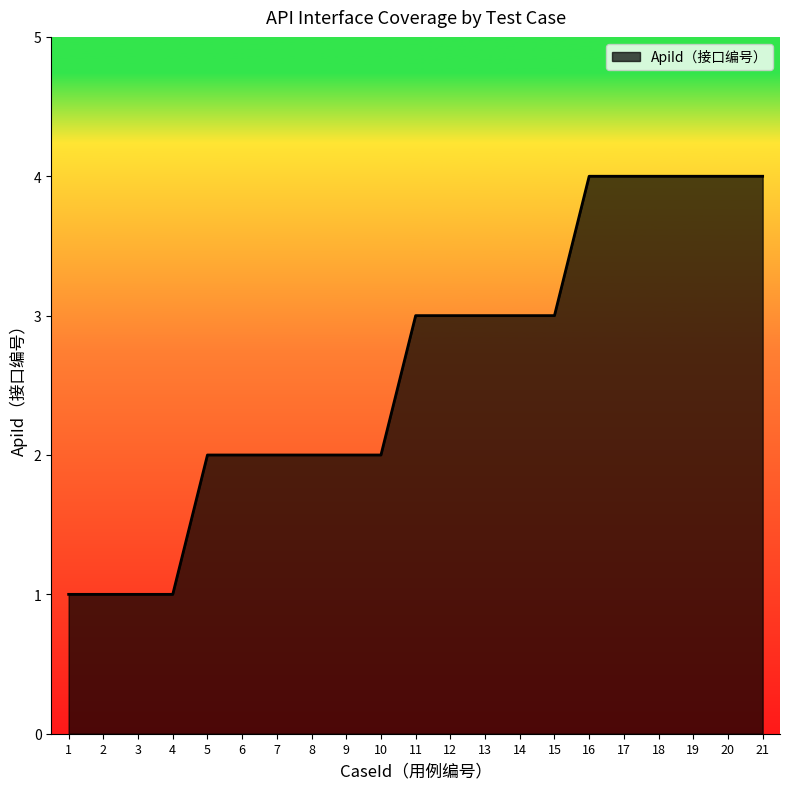

What is the difference between the maximum and minimum values?

3